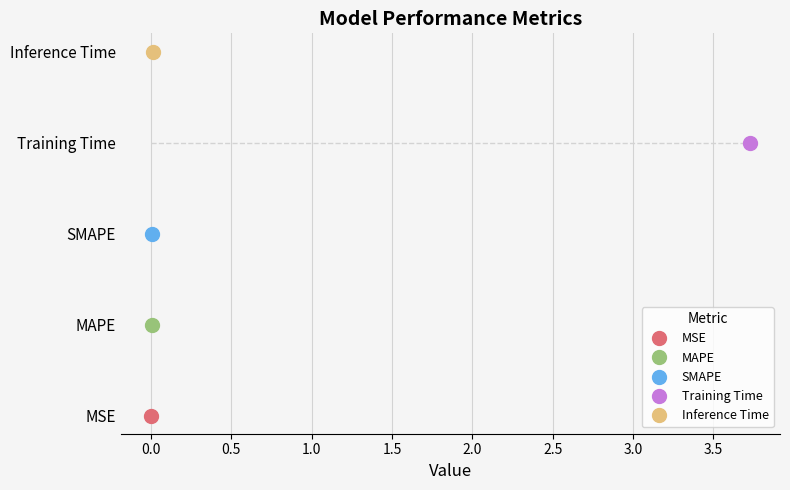

What is the label of the 4th point from the left?

Training Time